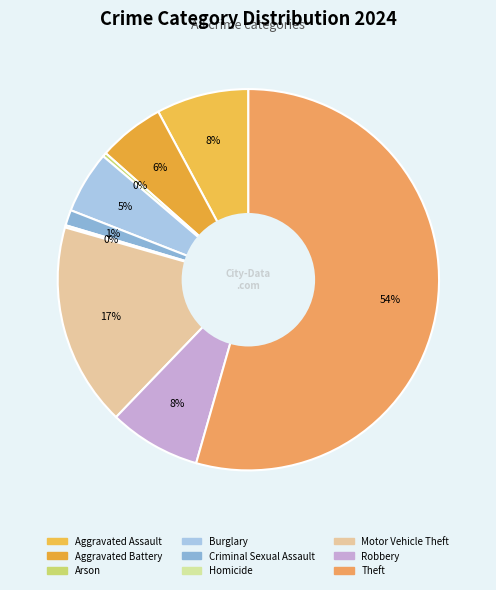

To the nearest percent, what is the combined percentage of Homicide and Burglary?

5%